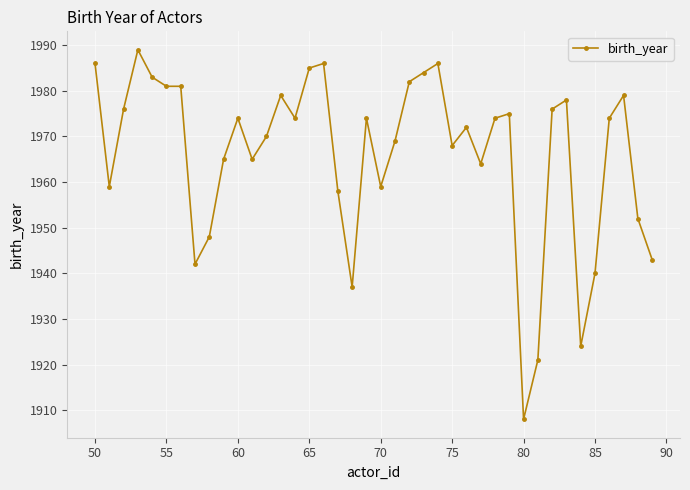

What is the value of the 12th point from the left?

1965